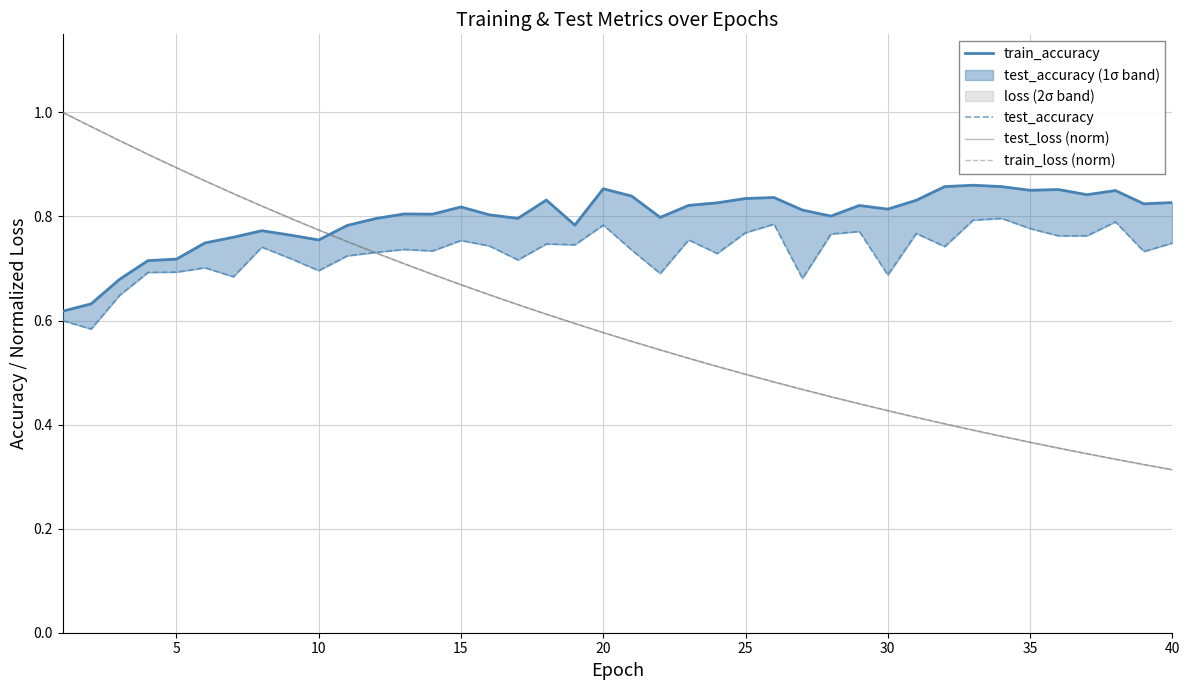

What is the value of the train_loss (norm) point at the 26th from the left?

0.9